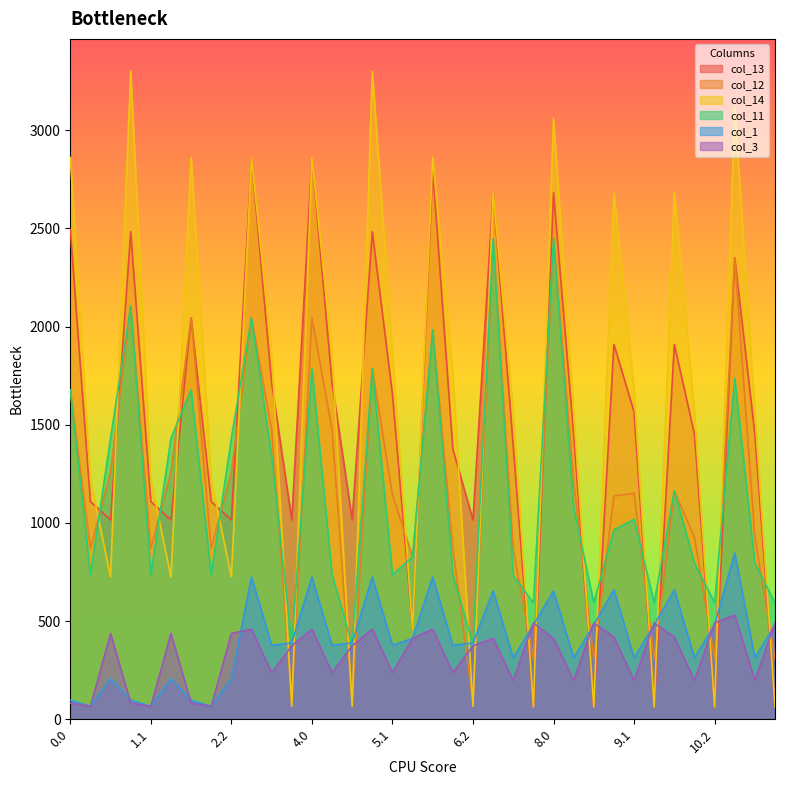

What is the label of the 11th point from the left?

3.1